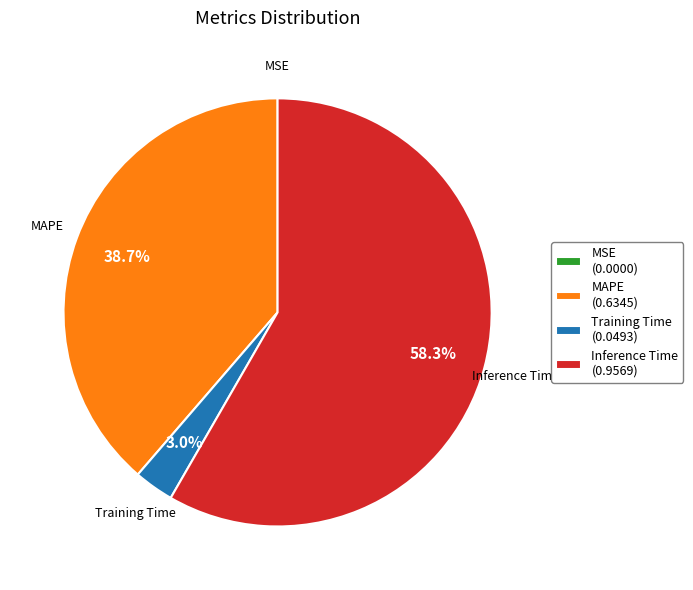

Combined, do Training Time (0.0493) and MAPE (0.6345) account for over 50%?

No